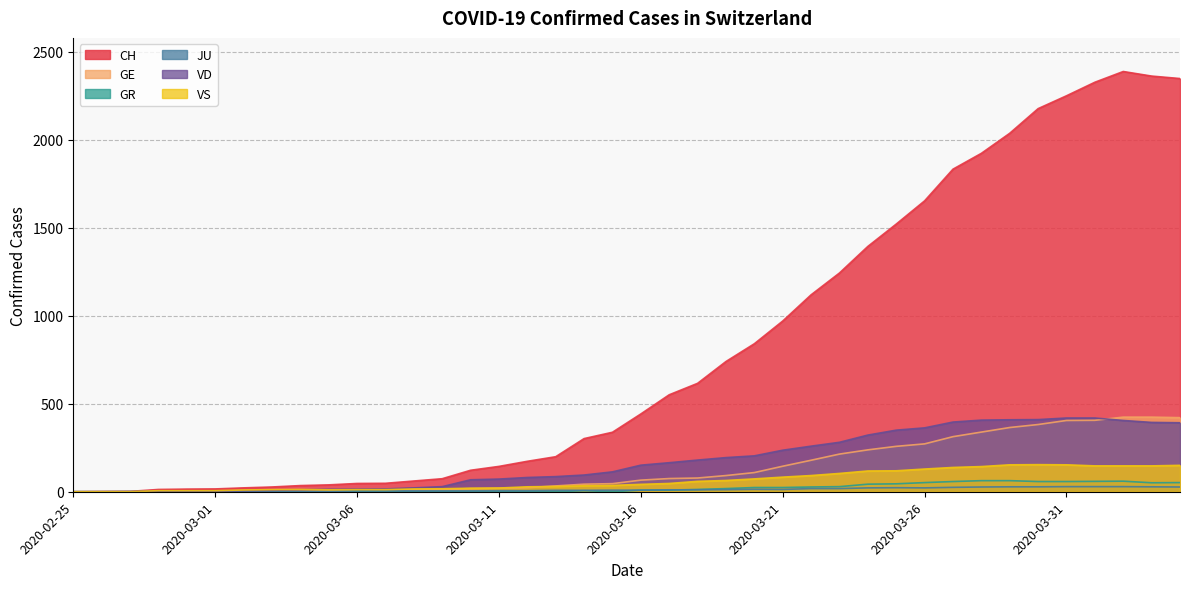

At which category is the sum across all series the highest?

2020-04-02